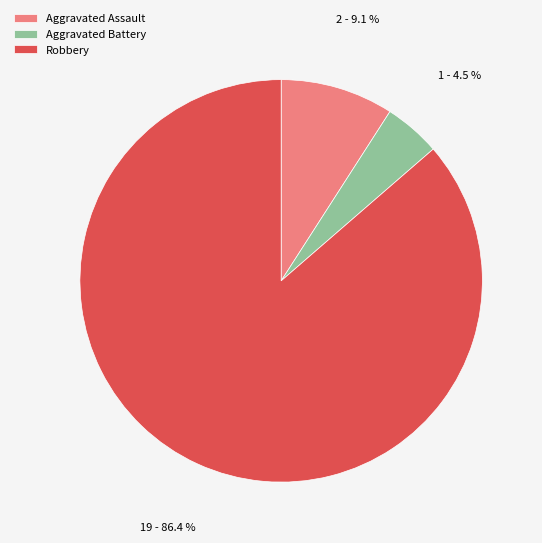

Count the number of slices in the pie.

3